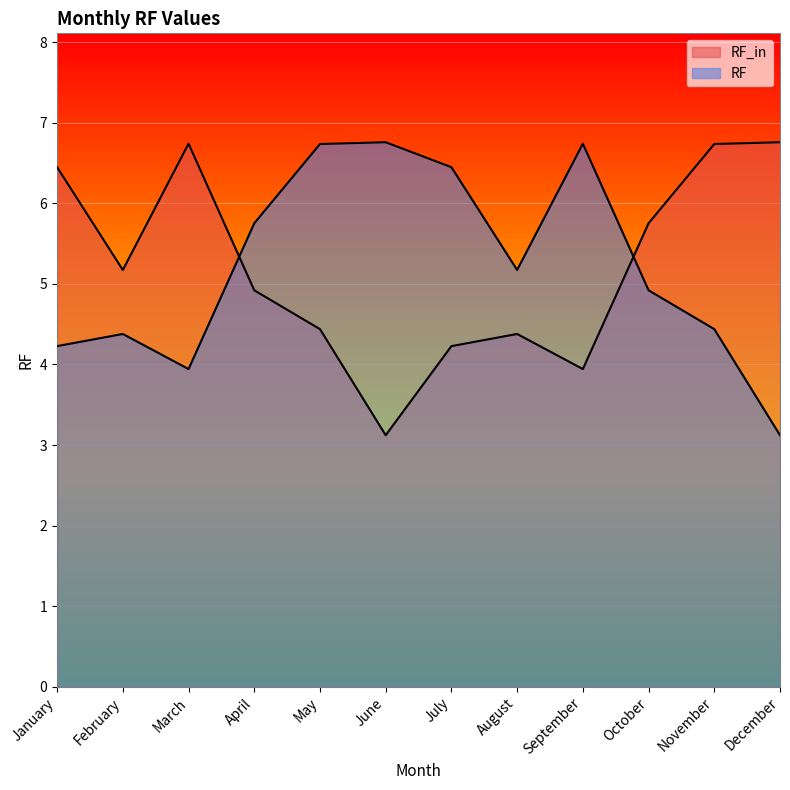

Which series ends up on top after the final intersection of RF_in and RF?

RF_in